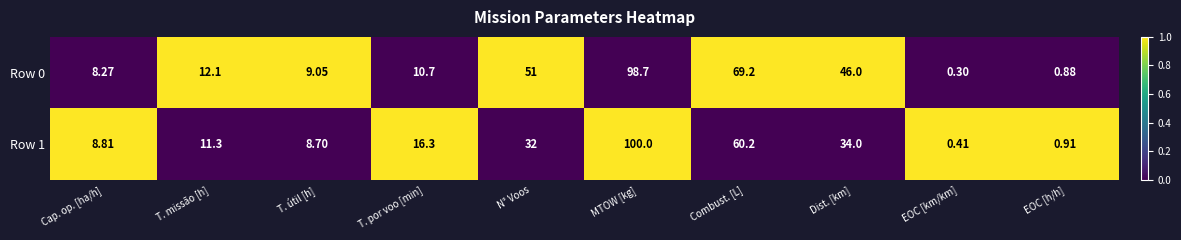

At which category is the sum across all series the highest?

MTOW [kg]